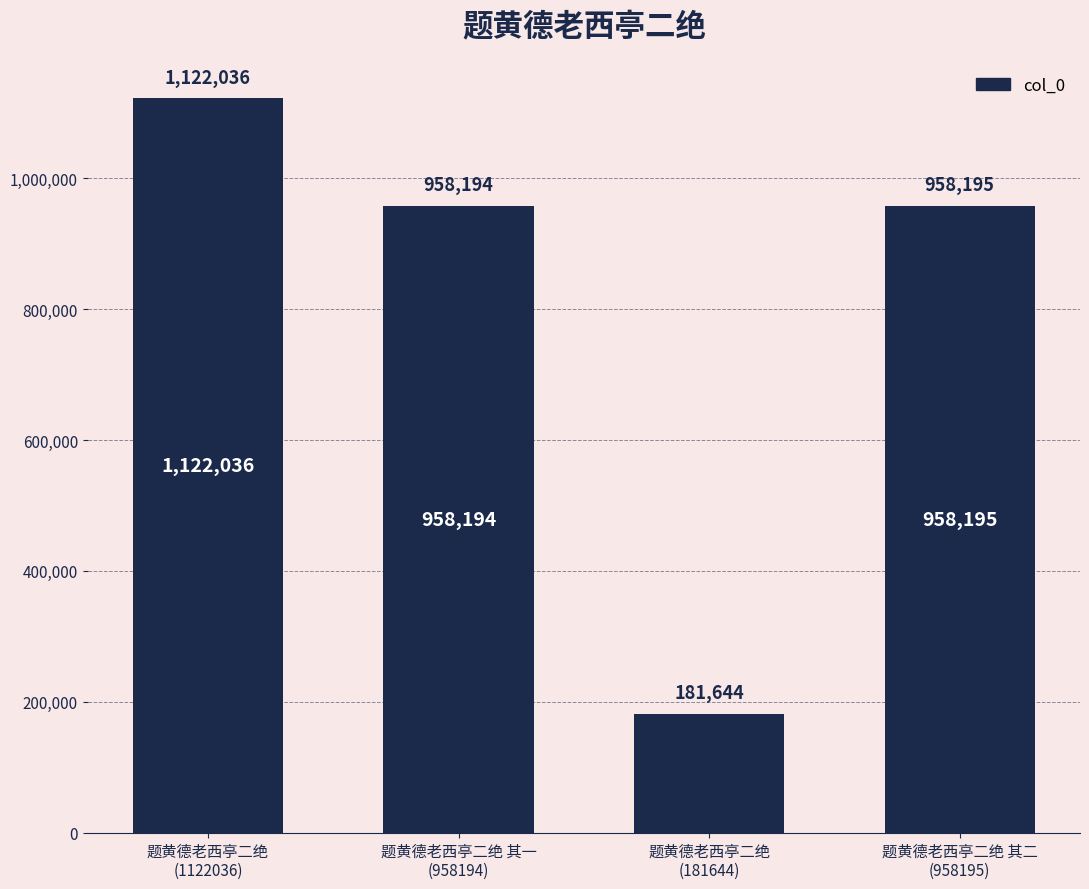

How many bars are there in total?

4